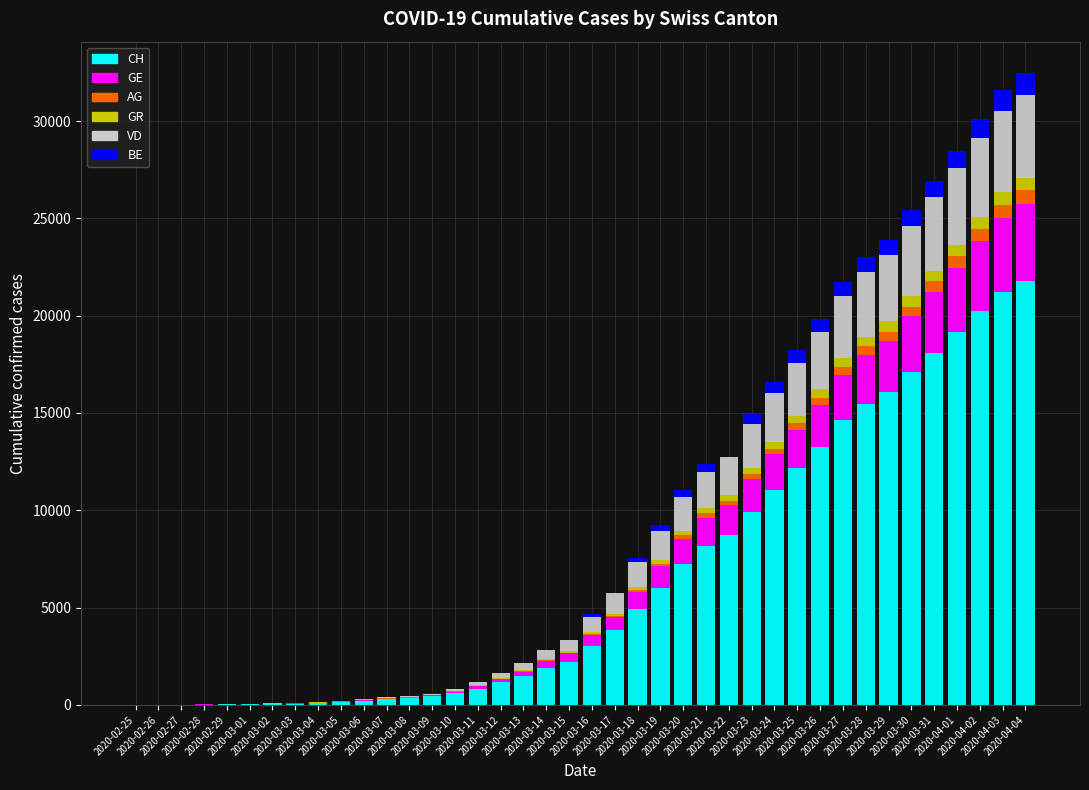

What is the sum of all CH values?

262031